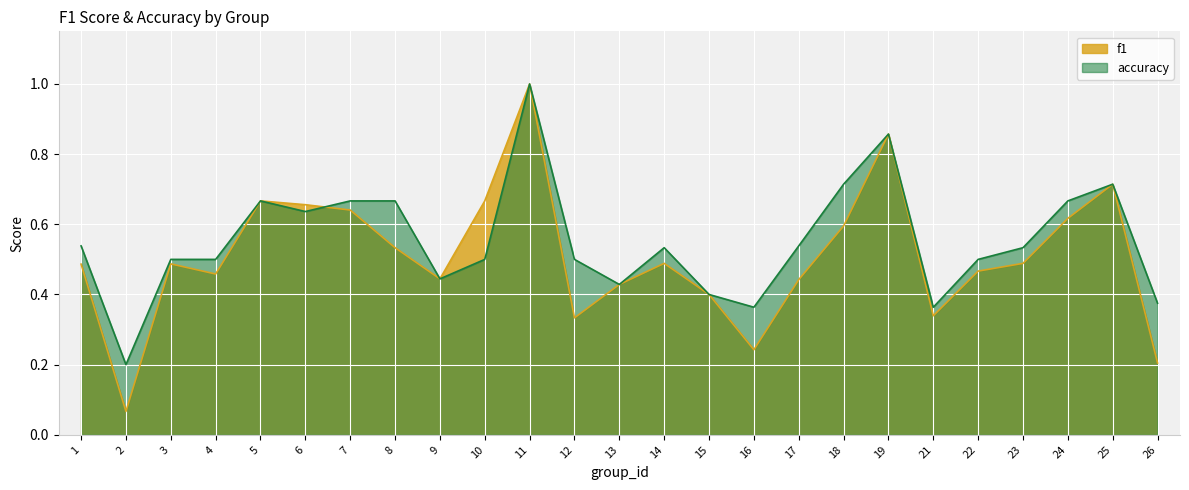

Which has a higher value, 2 or 10?

10